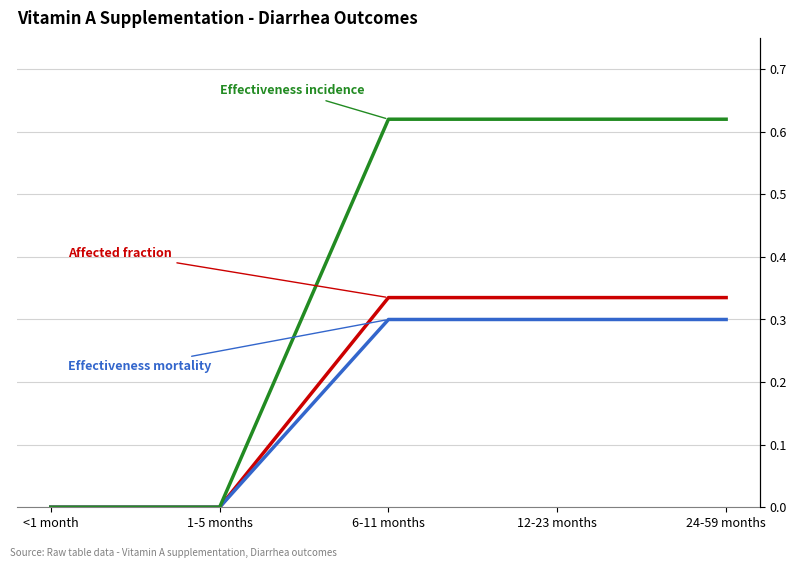

How many lines are shown in the chart?

3